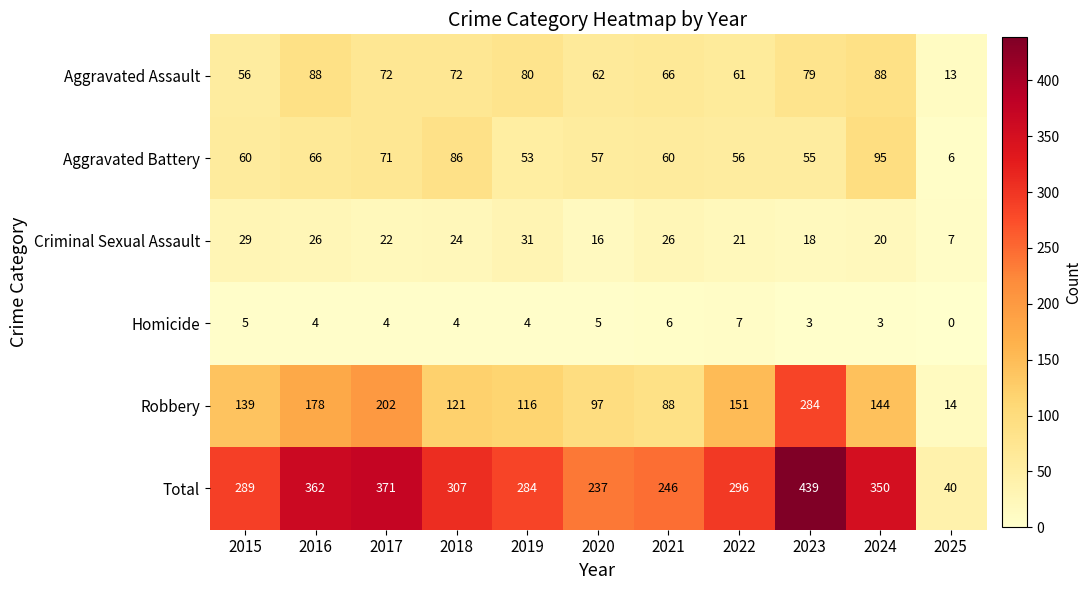

What is the approximate value of Total at 2015?

289